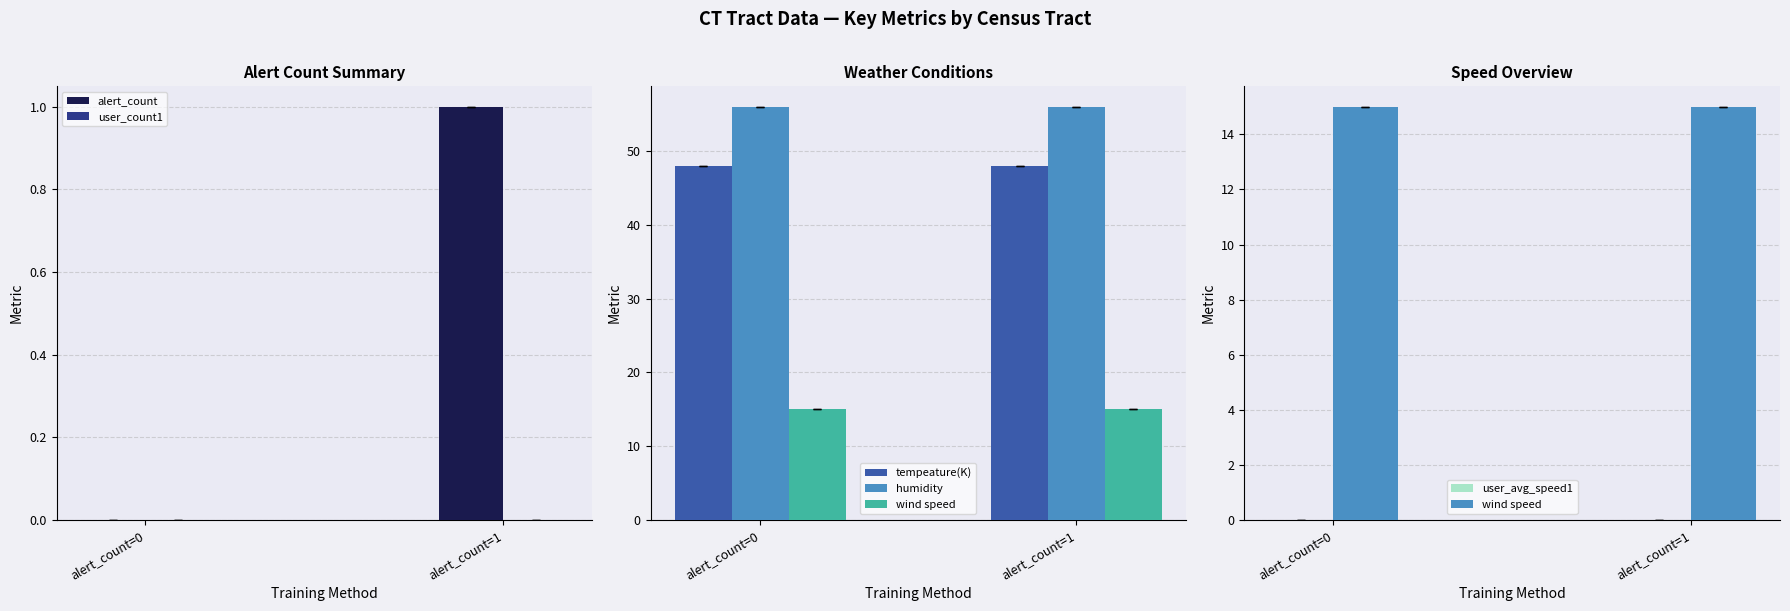

What is the average value of the tempeature(K) series?

48